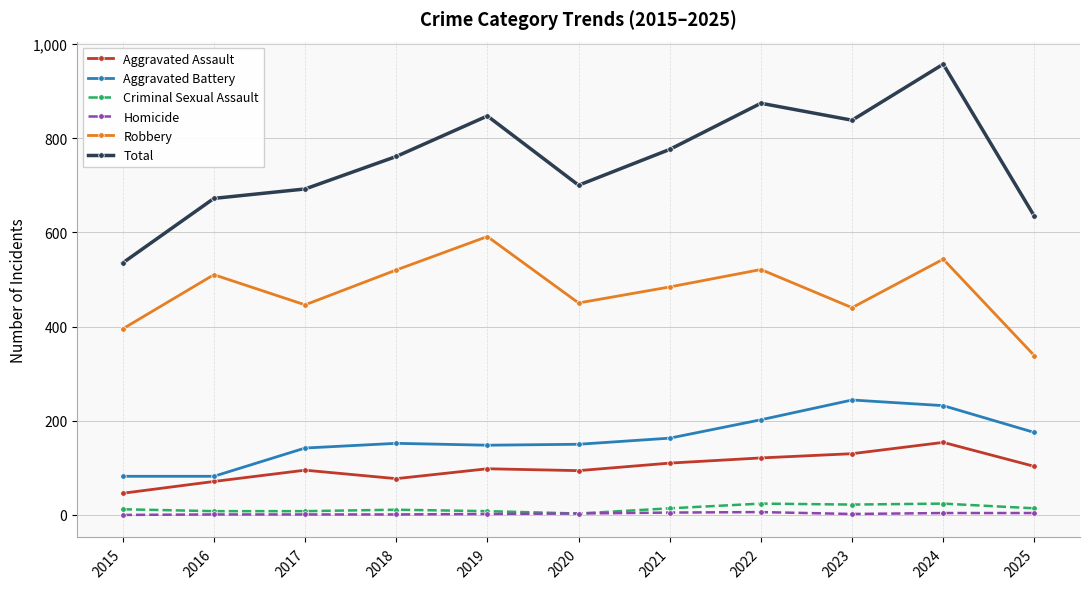

True or false: Homicide and Robbery intersect in this chart.

False